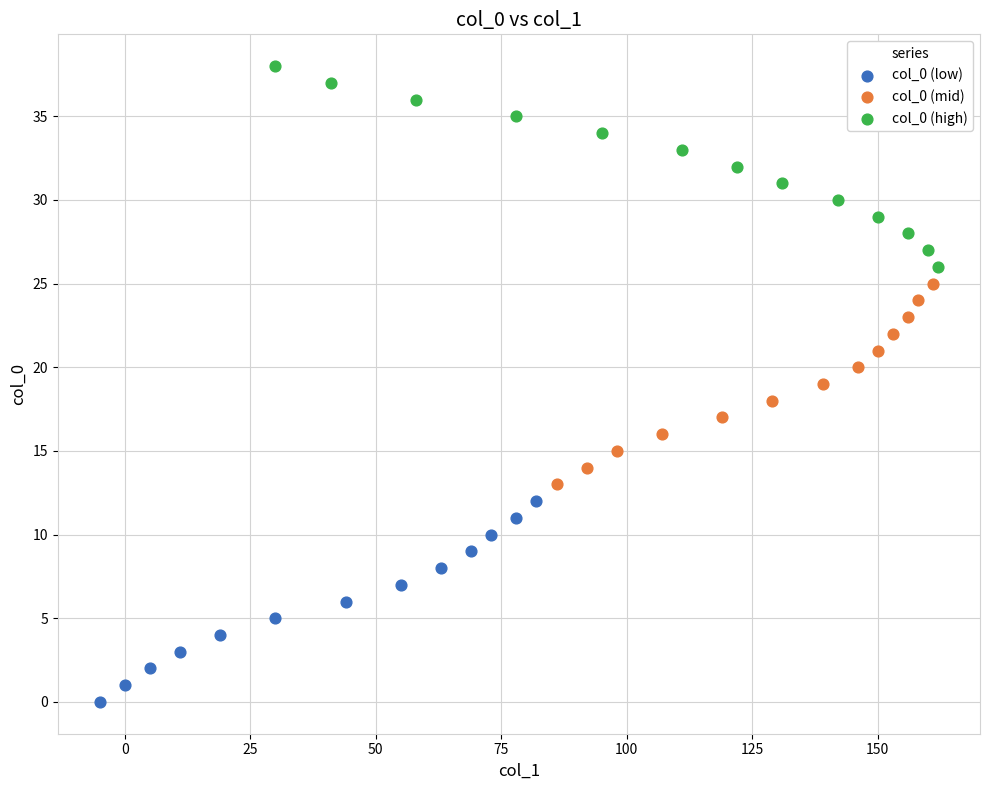

Which series reaches the maximum Y coordinate?

col_0 (high)